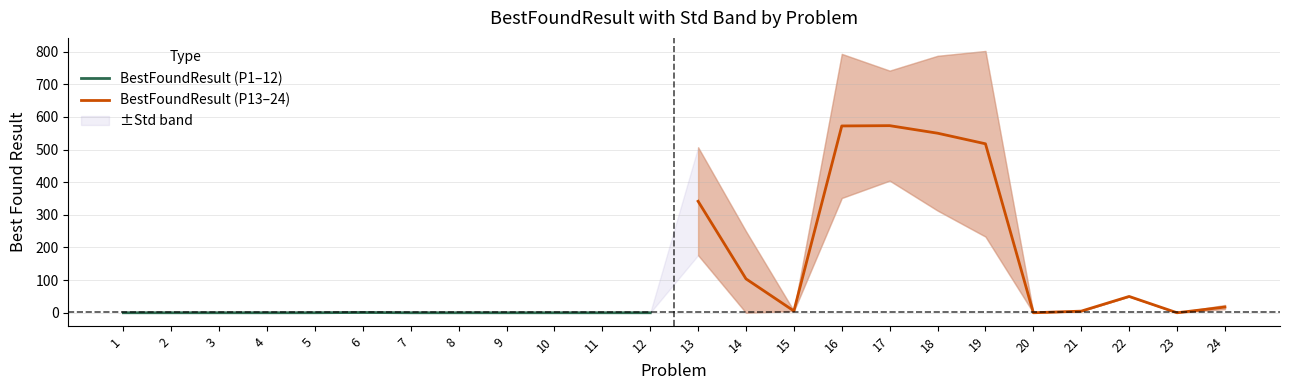

What is the average value of the BestFoundResult (P13–24) series?

228.1